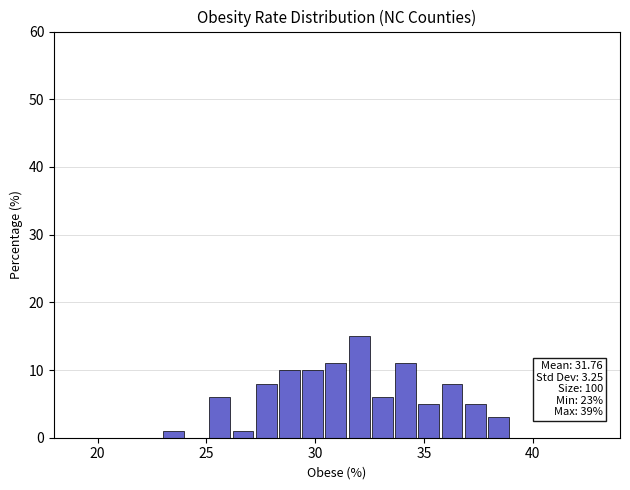

Read against the x-axis, roughly where is the centre of the tallest bar?

32.0